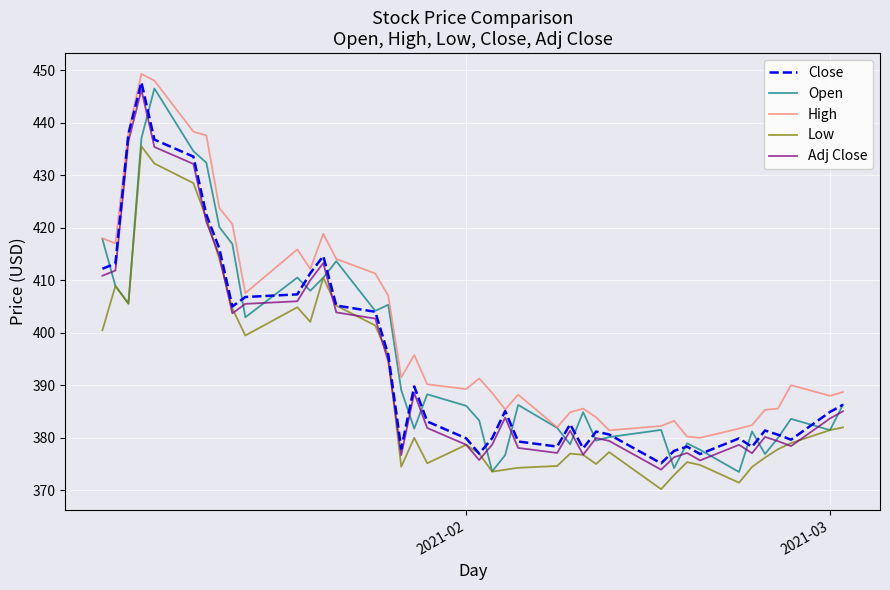

True or false: Low and High cross at least once.

False